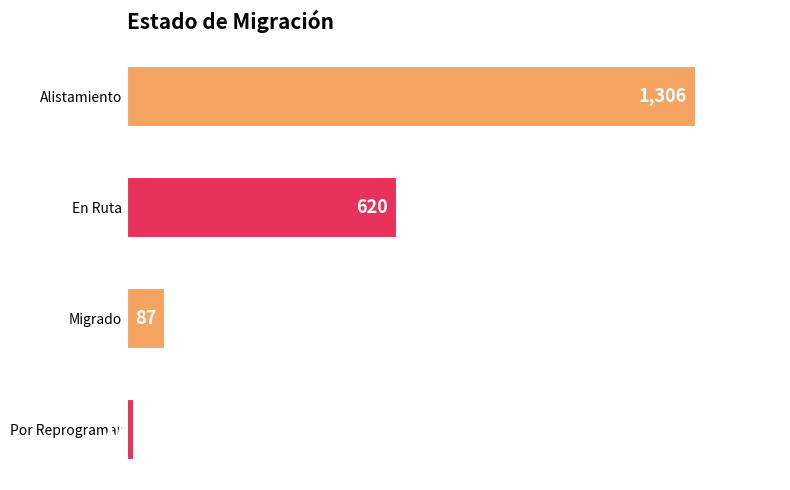

List the labels in order of value, smallest first.

Por Reprogramar, Migrado, En Ruta, Alistamiento